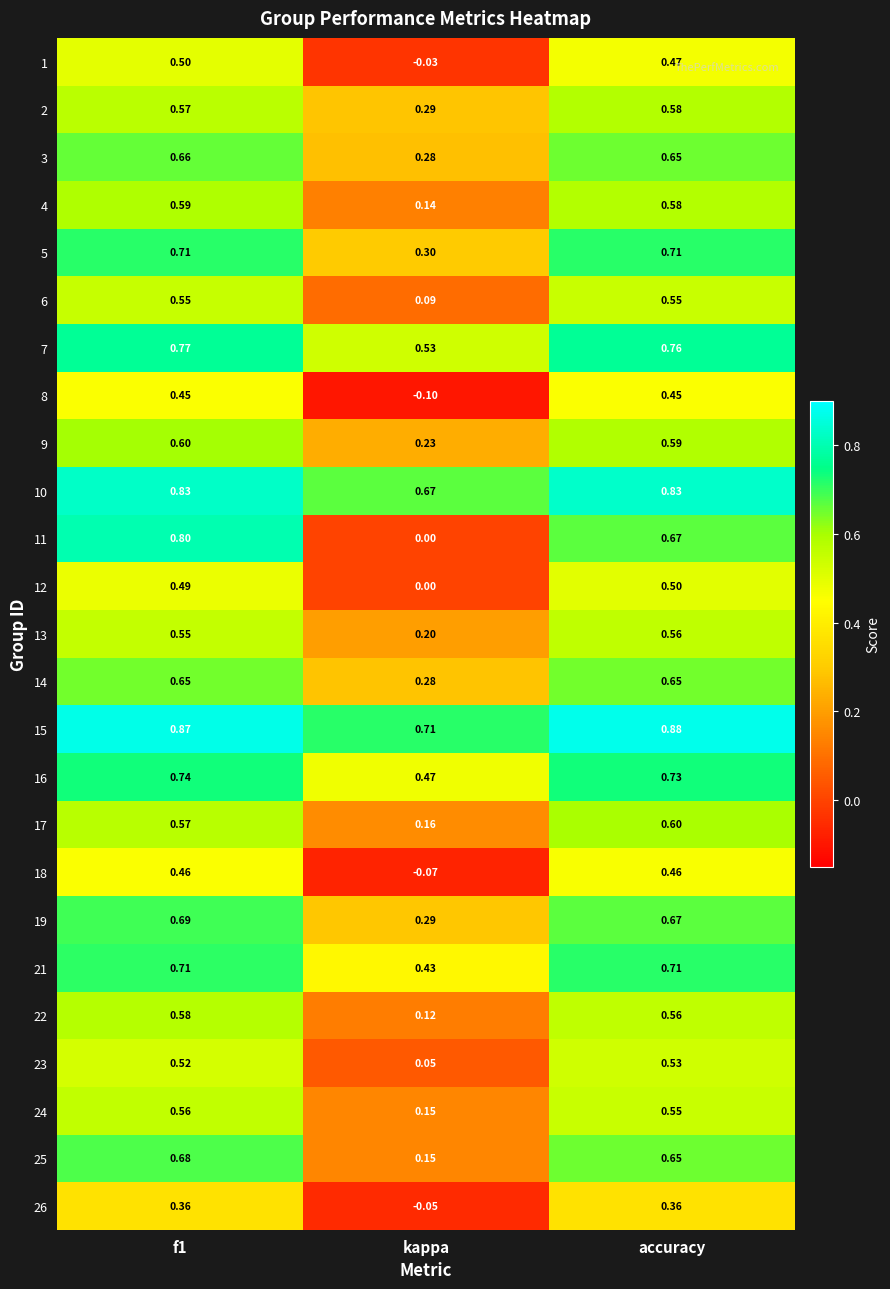

Which category has the lowest value across all series?

kappa